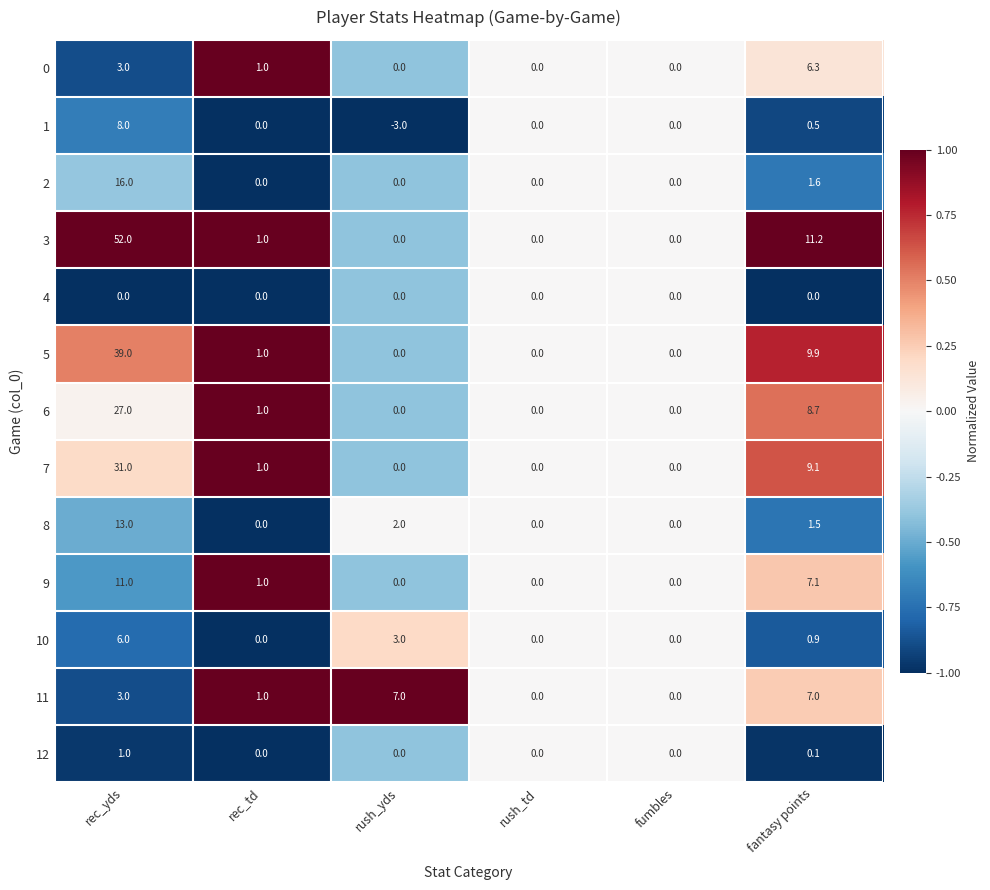

The value of 8 at rec_td is 6.8. True or false?

False